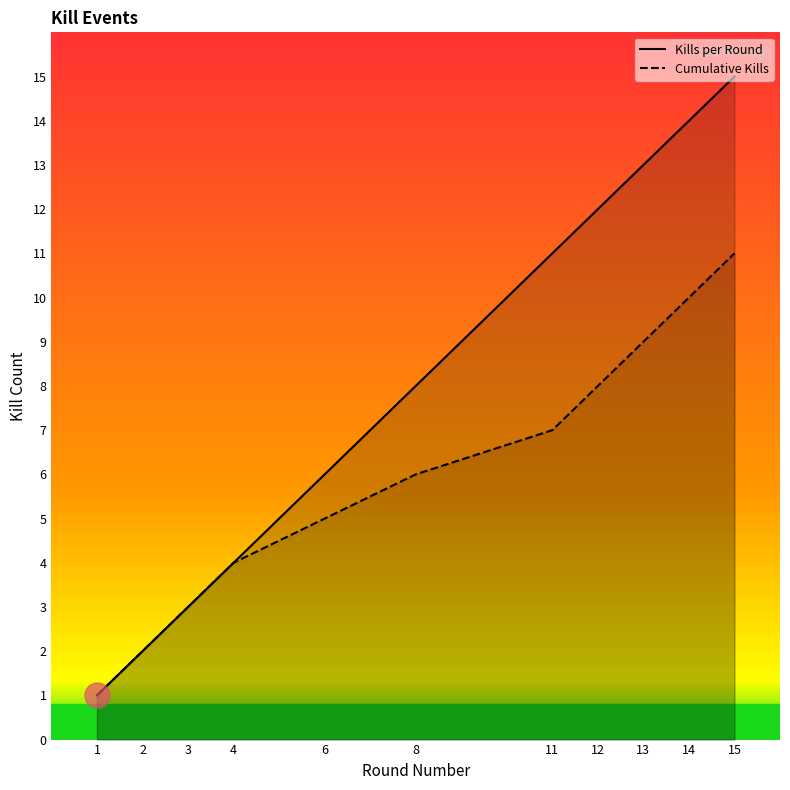

The Cumulative Kills series shows 9 at 13. True or false?

True